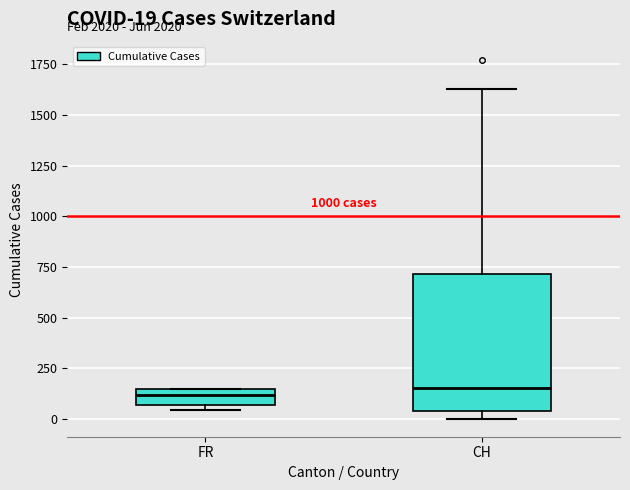

Comparing the boxes themselves (not the whiskers), which one is the tallest?

CH